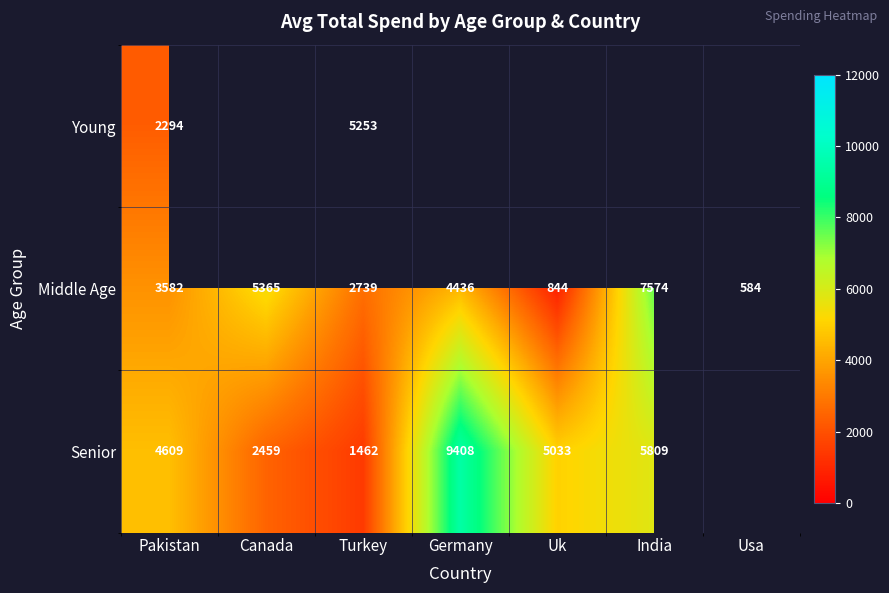

Rank the series at Pakistan from highest to lowest value.

Senior, Middle Age, Young